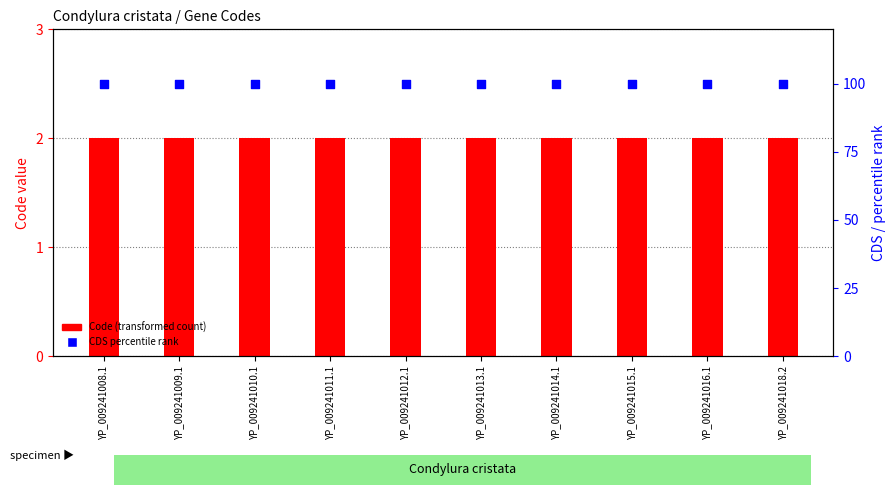

Which series contains the lowest Y value?

Code (transformed count)